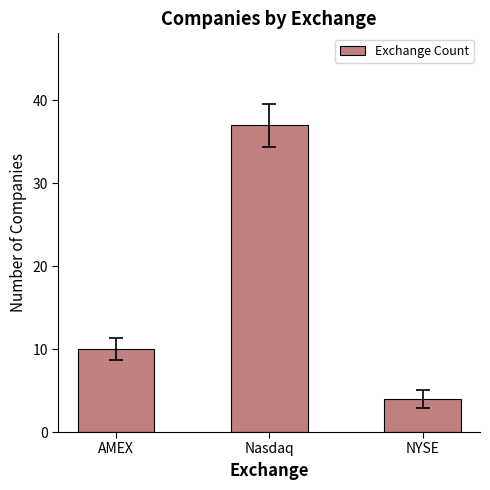

Where is the data nearest to the value 20?

AMEX